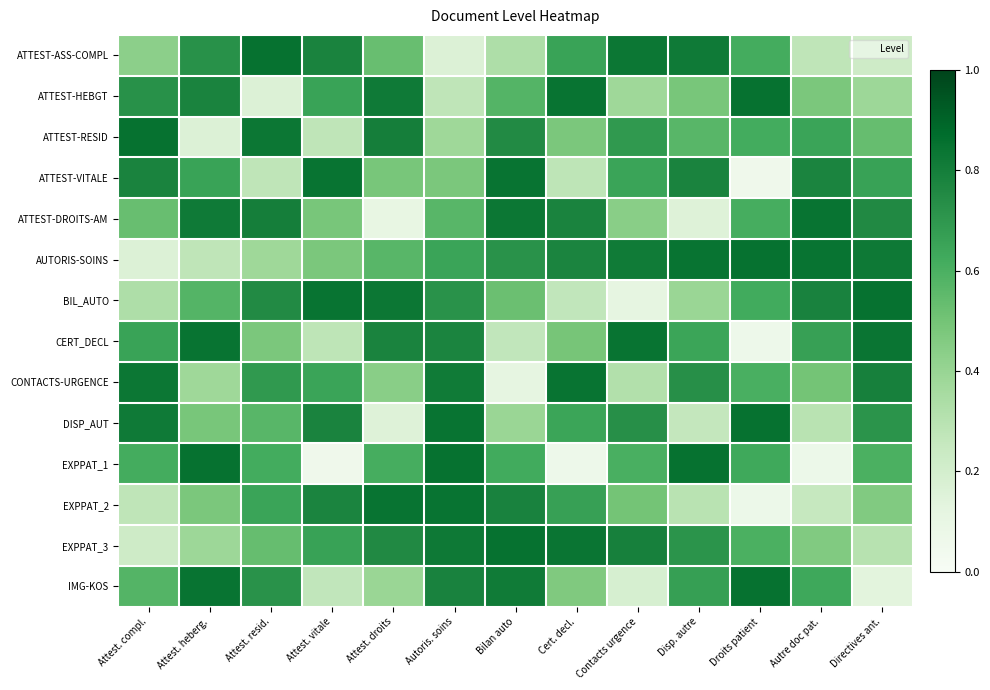

What is the total value across all series at Autre doc pat.?

7.5